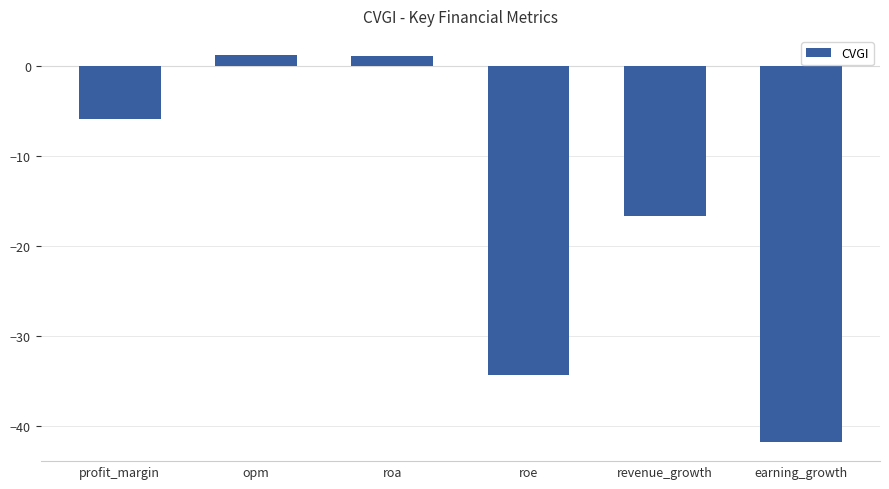

Reading left to right, extract all data points from this chart.

profit_margin=-5.8	opm=1.2	roa=1.2	roe=-34.4	revenue_growth=-16.7	earning_growth=-41.8